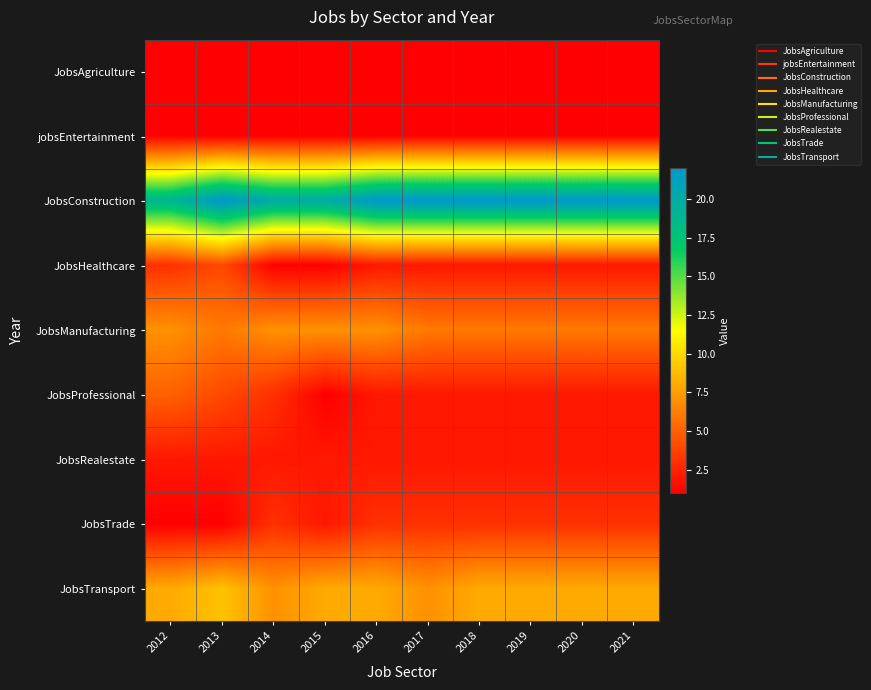

Reading left to right, transcribe all the data shown in this chart.

JobsAgriculture: 2012=1	2013=1	2014=1	2015=1	2016=1	2017=1	2018=1	2019=1	2020=1	2021=1
jobsEntertainment: 2012=1	2013=1	2014=1	2015=1	2016=1	2017=1	2018=1	2019=1	2020=1	2021=1
JobsConstruction: 2012=19	2013=22	2014=20	2015=20	2016=22	2017=22	2018=22	2019=22	2020=22	2021=22
JobsHealthcare: 2012=3	2013=4	2014=1	2015=1	2016=2	2017=2	2018=2	2019=2	2020=2	2021=2
JobsManufacturing: 2012=7	2013=6	2014=7	2015=7	2016=7	2017=6	2018=6	2019=6	2020=6	2021=6
JobsProfessional: 2012=5	2013=4	2014=3	2015=1	2016=2	2017=2	2018=2	2019=2	2020=2	2021=2
JobsRealestate: 2012=2	2013=2	2014=2	2015=2	2016=2	2017=2	2018=2	2019=2	2020=2	2021=2
JobsTrade: 2012=1	2013=1	2014=3	2015=2	2016=3	2017=3	2018=3	2019=3	2020=3	2021=3
JobsTransport: 2012=8	2013=9	2014=7	2015=8	2016=8	2017=7	2018=8	2019=8	2020=8	2021=8